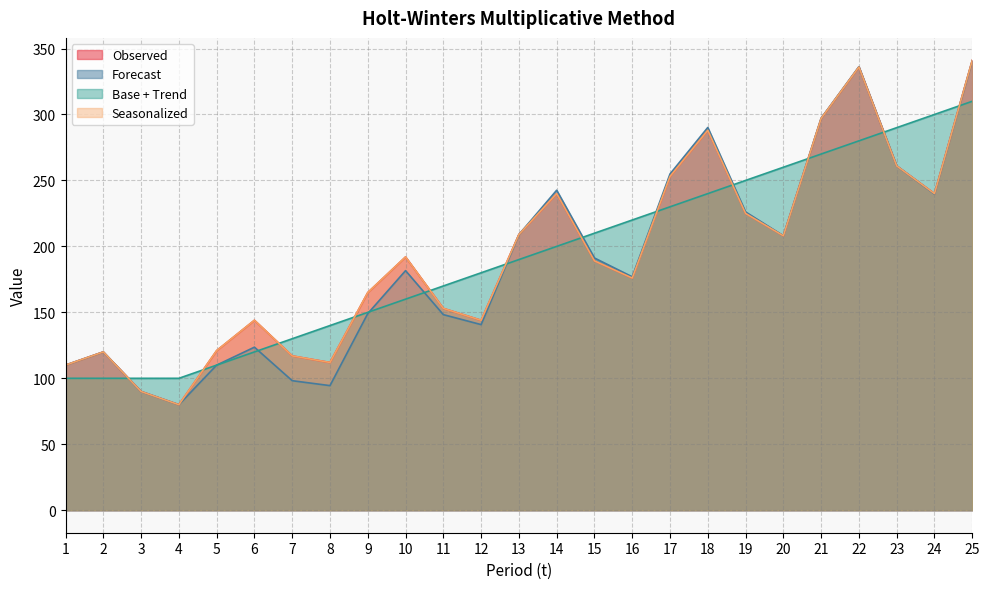

What is the total value across all series at 20?

884.1